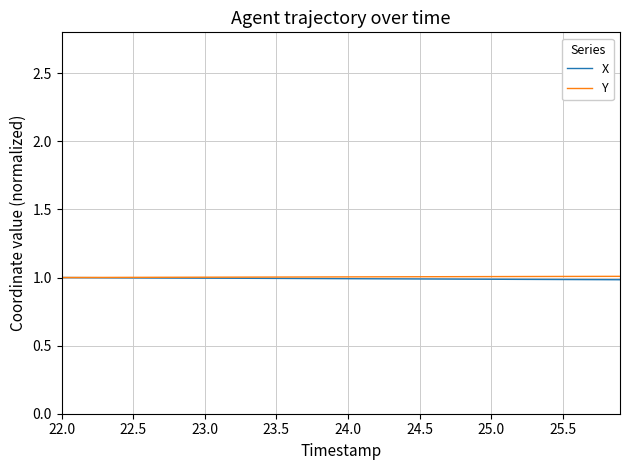

What is the minimum value shown in the chart?

1.0